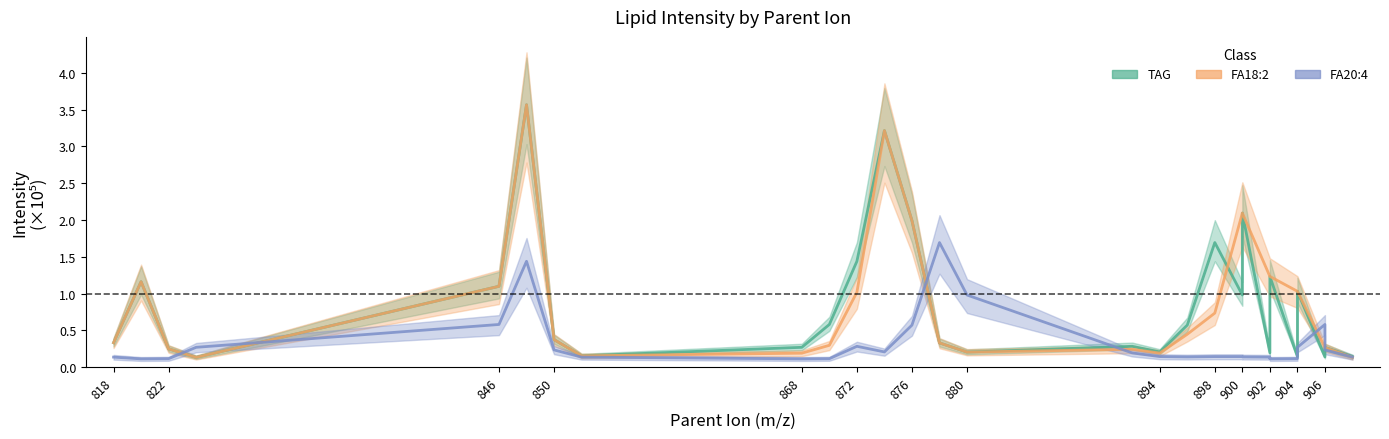

At which category is the sum across all series the highest?

848